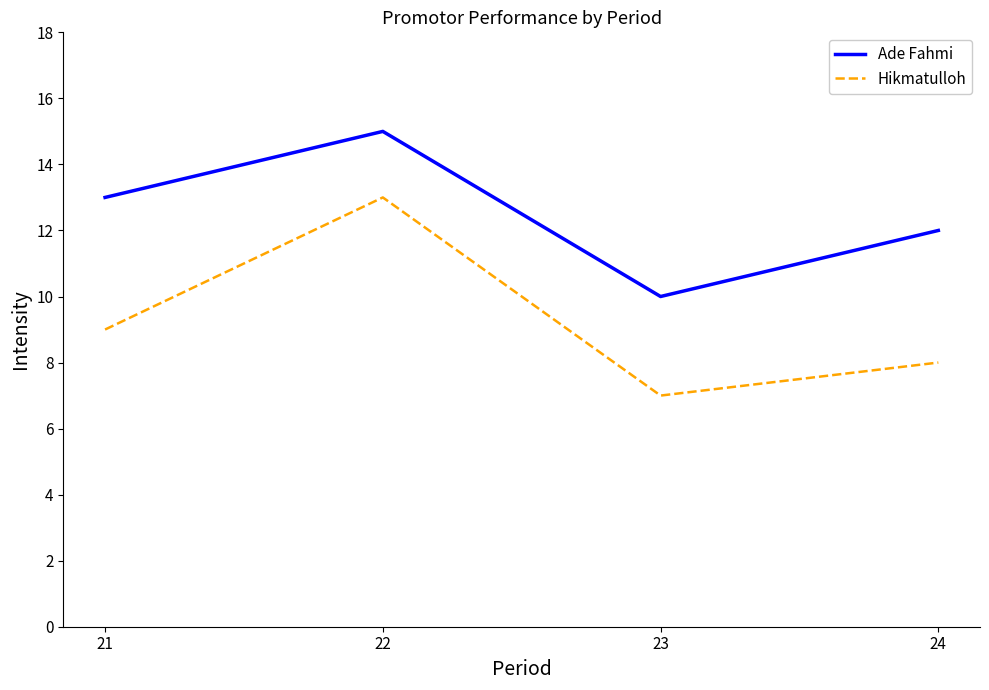

Which series has the largest range (max minus min)?

Hikmatulloh